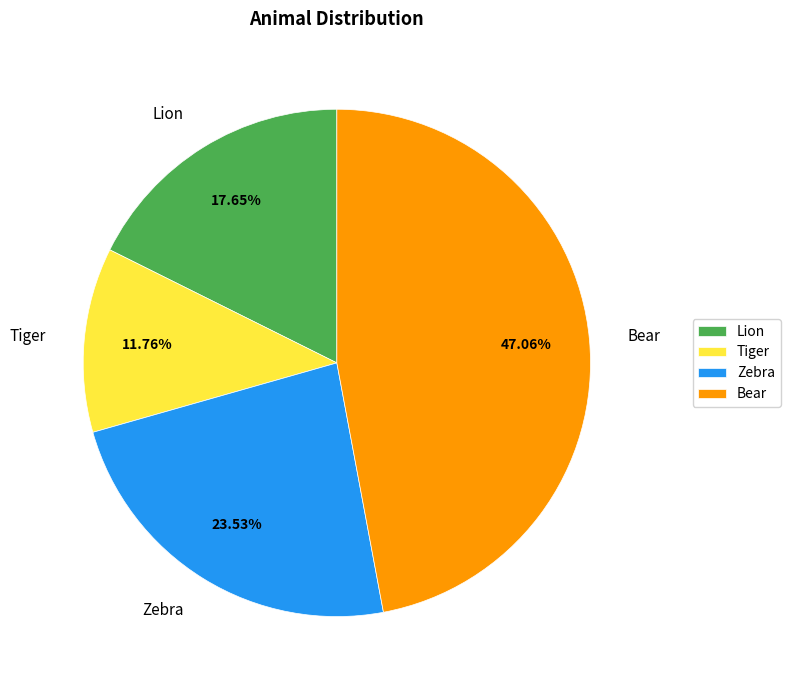

To the nearest percent, what is the combined percentage of Bear and Lion?

65%